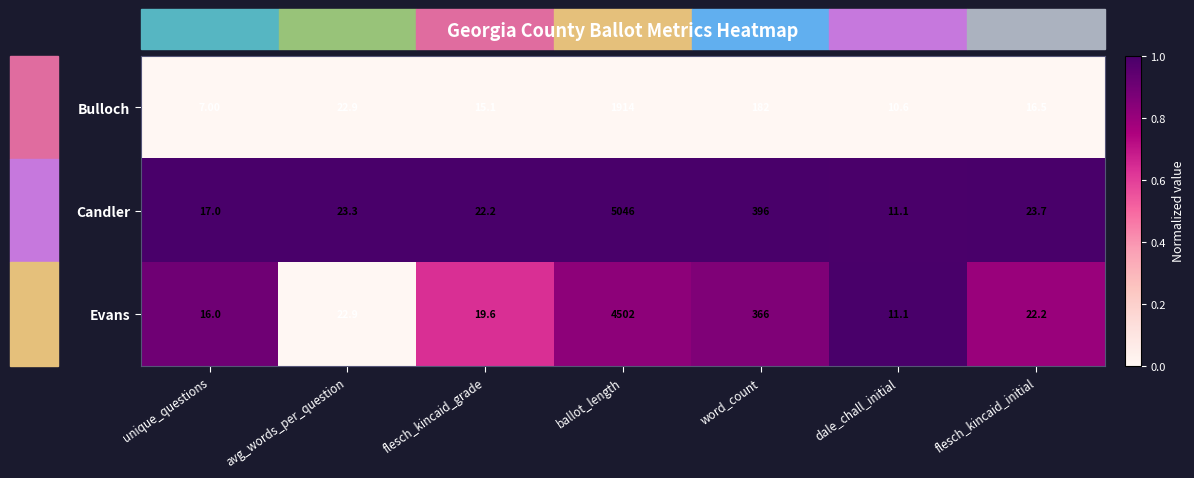

Where is Bulloch nearest to the value 960?

word_count